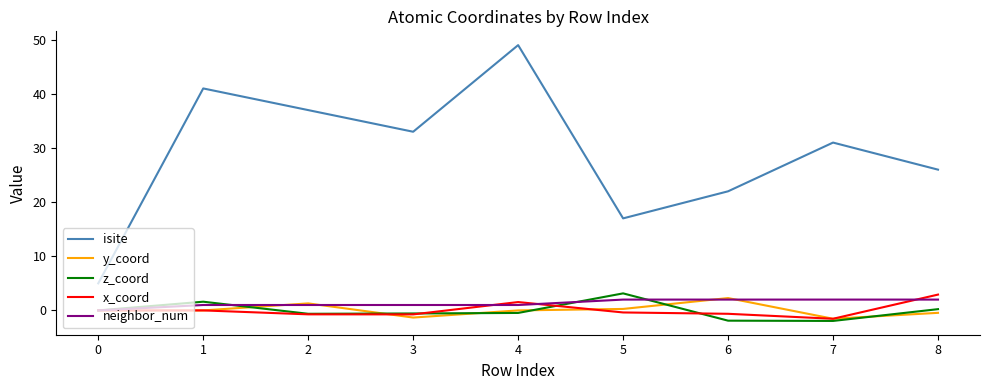

Which series changed the most between 1 and 4?

isite